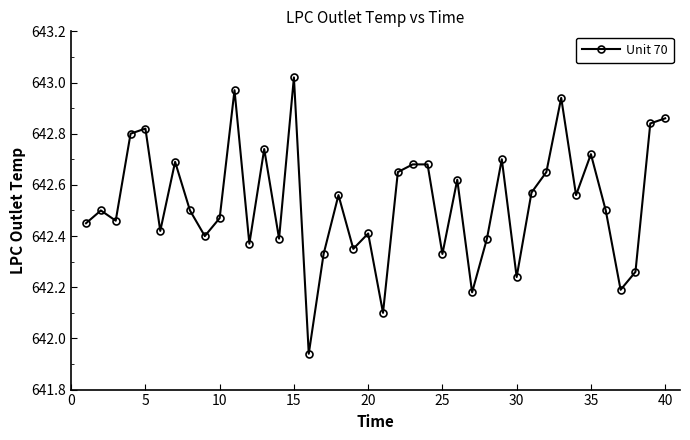

True or false: there are more than 2 points higher than both neighbors.

True